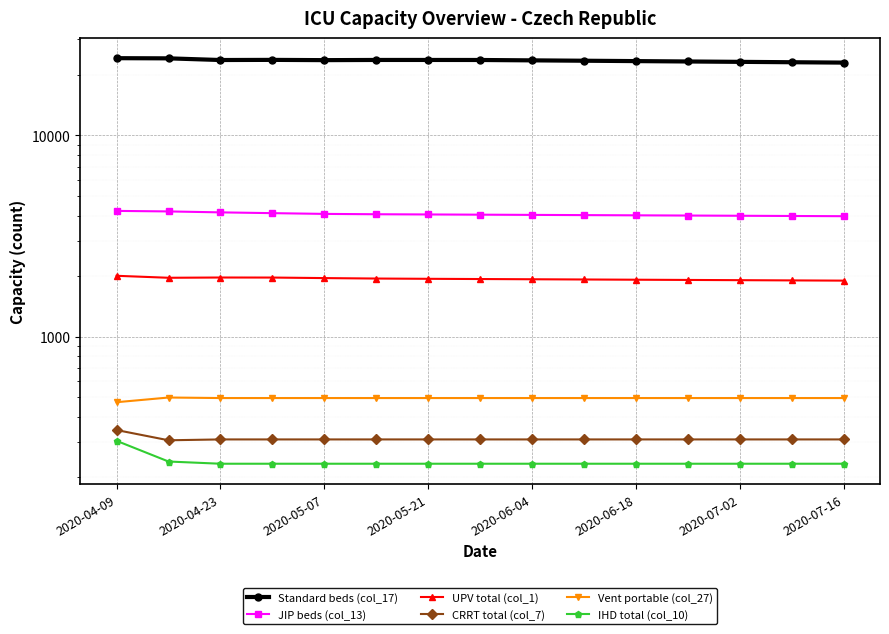

What is the sum of the JIP beds (col_13) values at 9 and 2020-06-18?

8080